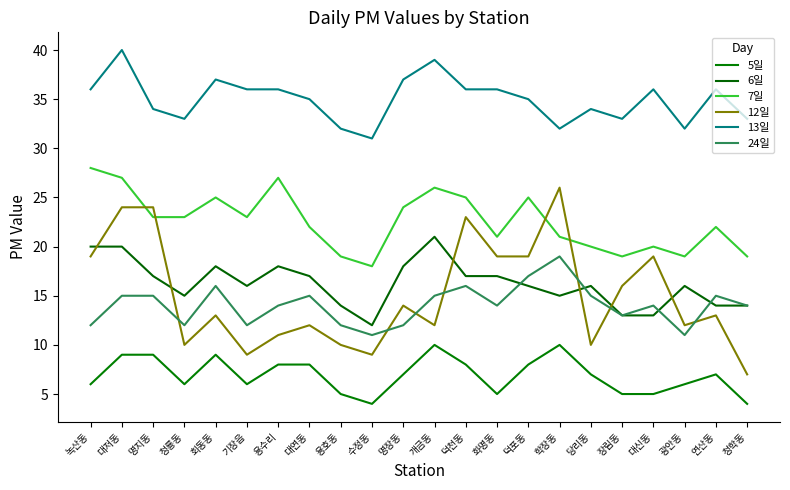

True or false: 6일 and 13일 cross at least once.

False